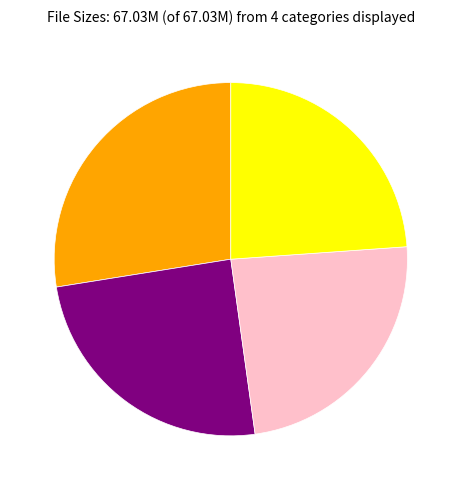

Does any single category account for the majority?

No